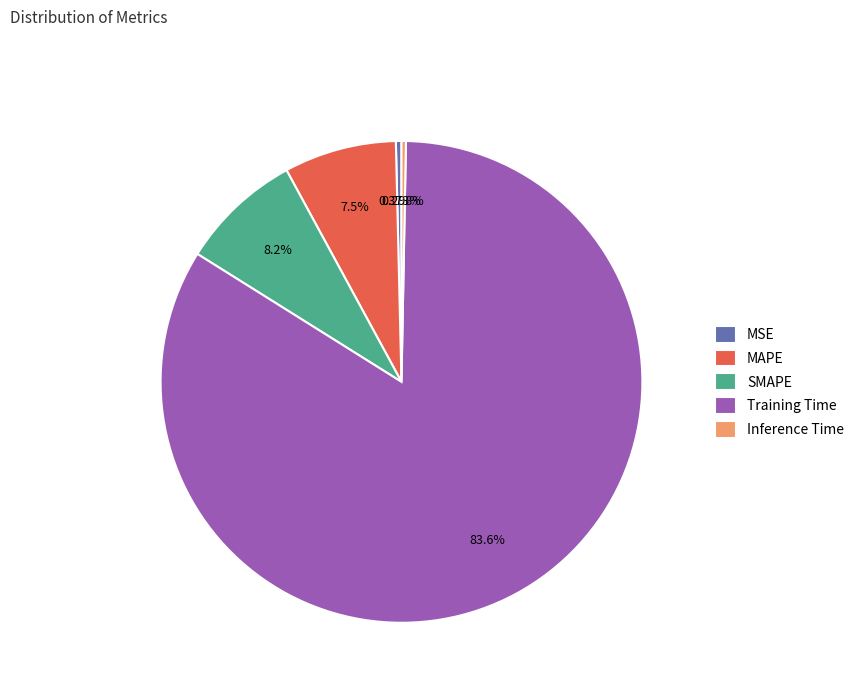

Between Inference Time and Training Time, which is larger?

Training Time